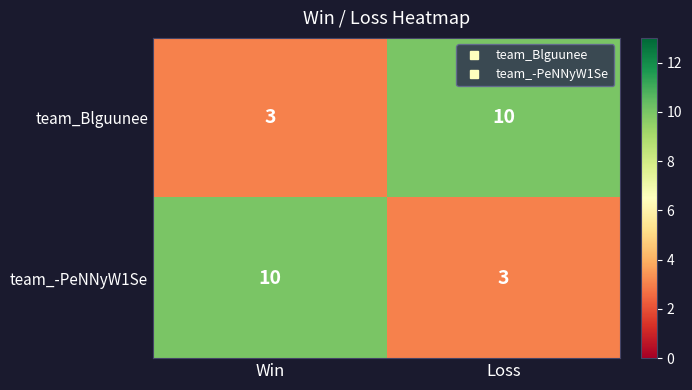

Is it true that team_-PeNNyW1Se equals 10 at Win?

True